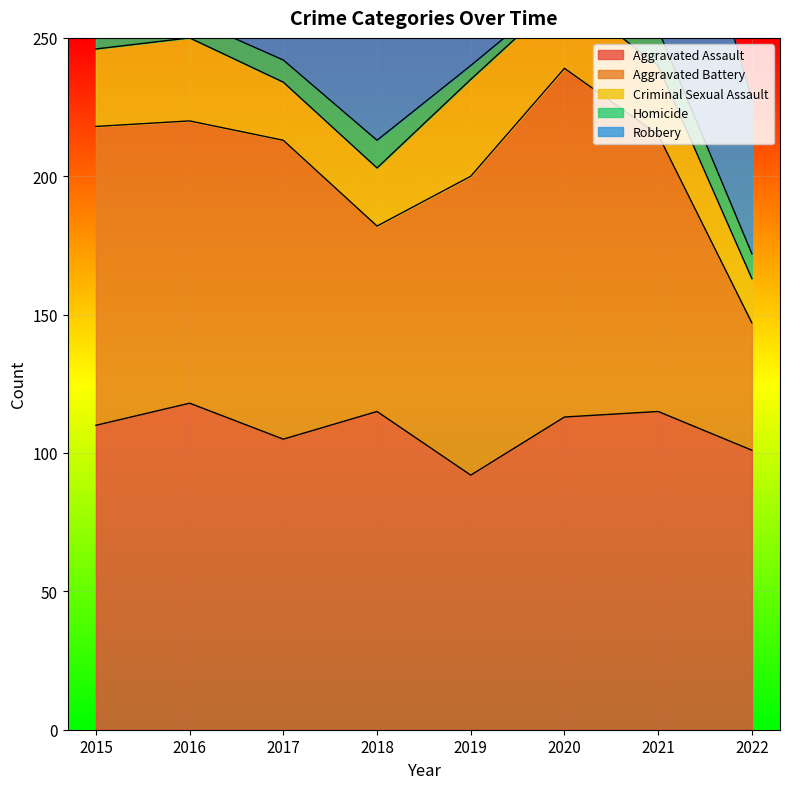

What is the value of the Aggravated Assault point at the 7th from the left?

115